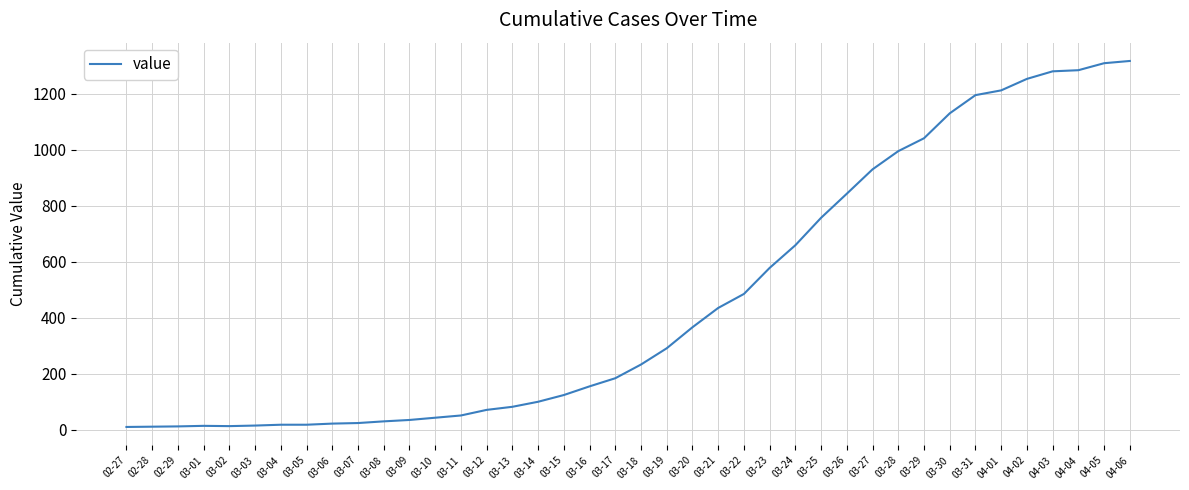

What is the greatest value displayed?

1317